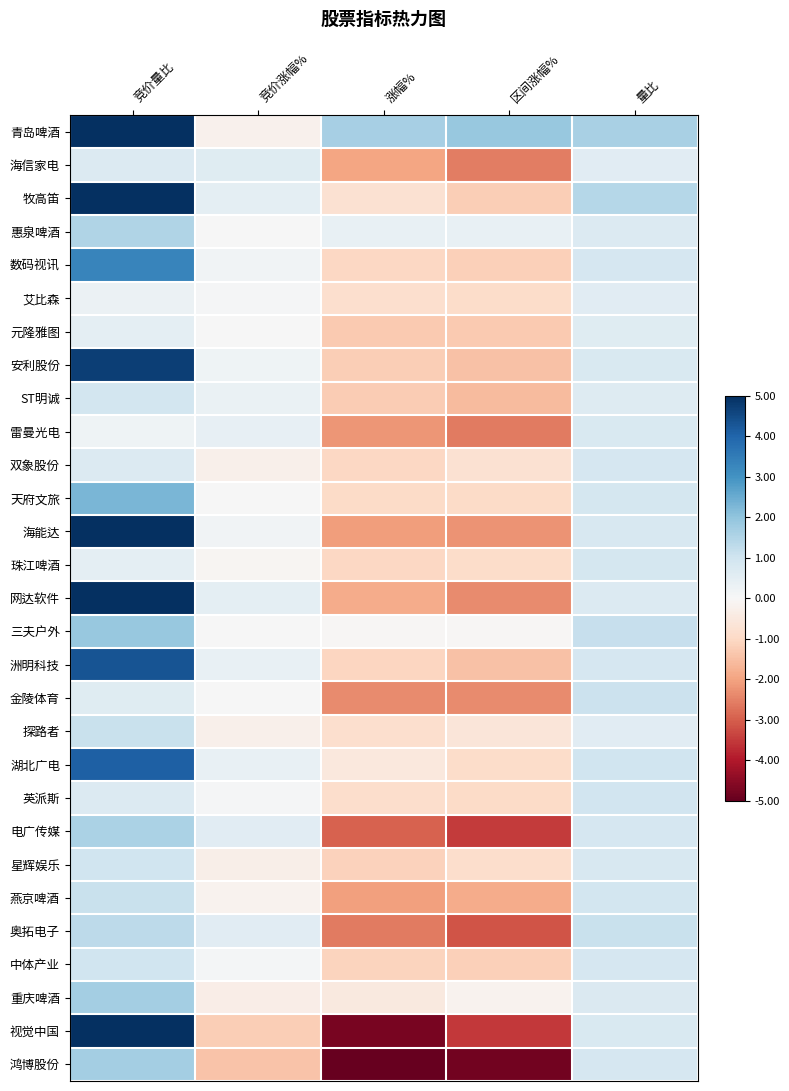

What is the total value across all series at 竞价量比?

98.1